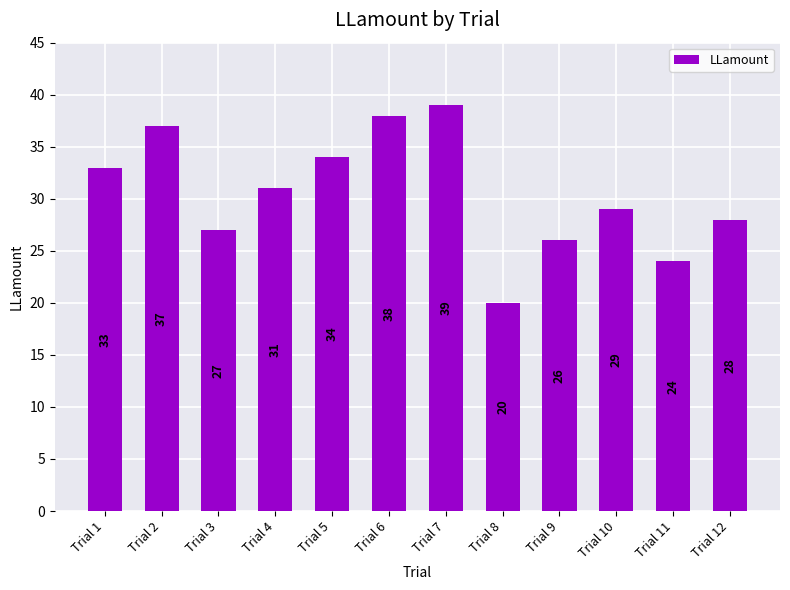

What is the difference between the values at Trial 4 and Trial 6?

7